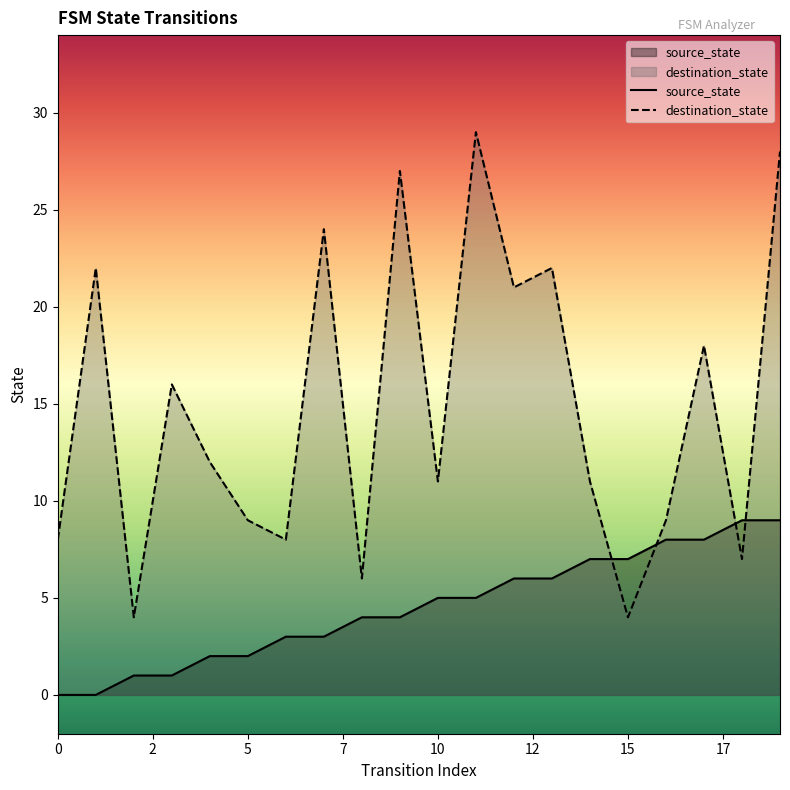

Which label corresponds to the largest value in the chart?

11